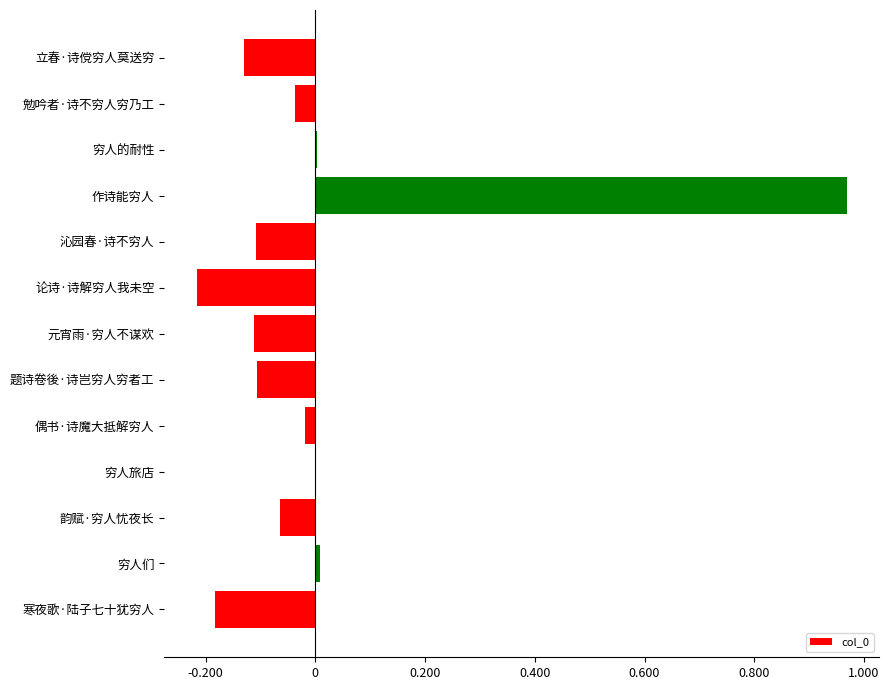

Which label corresponds to the largest value in the chart?

作诗能穷人